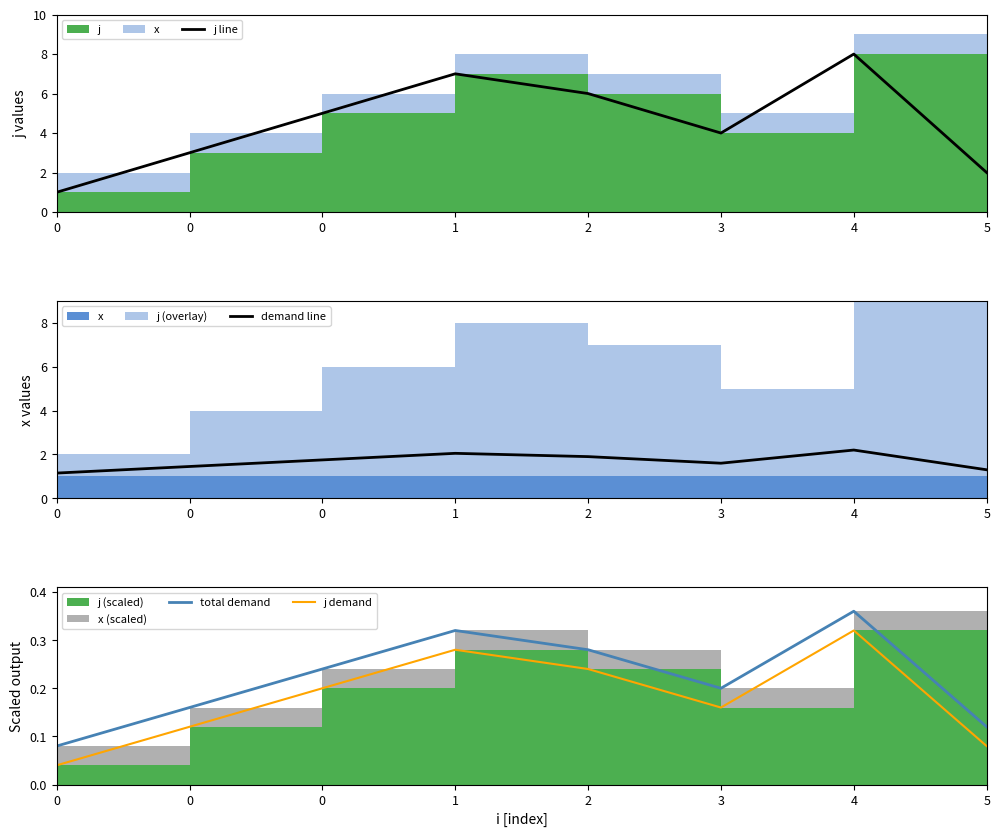

Does the chart have visible grid lines?

No